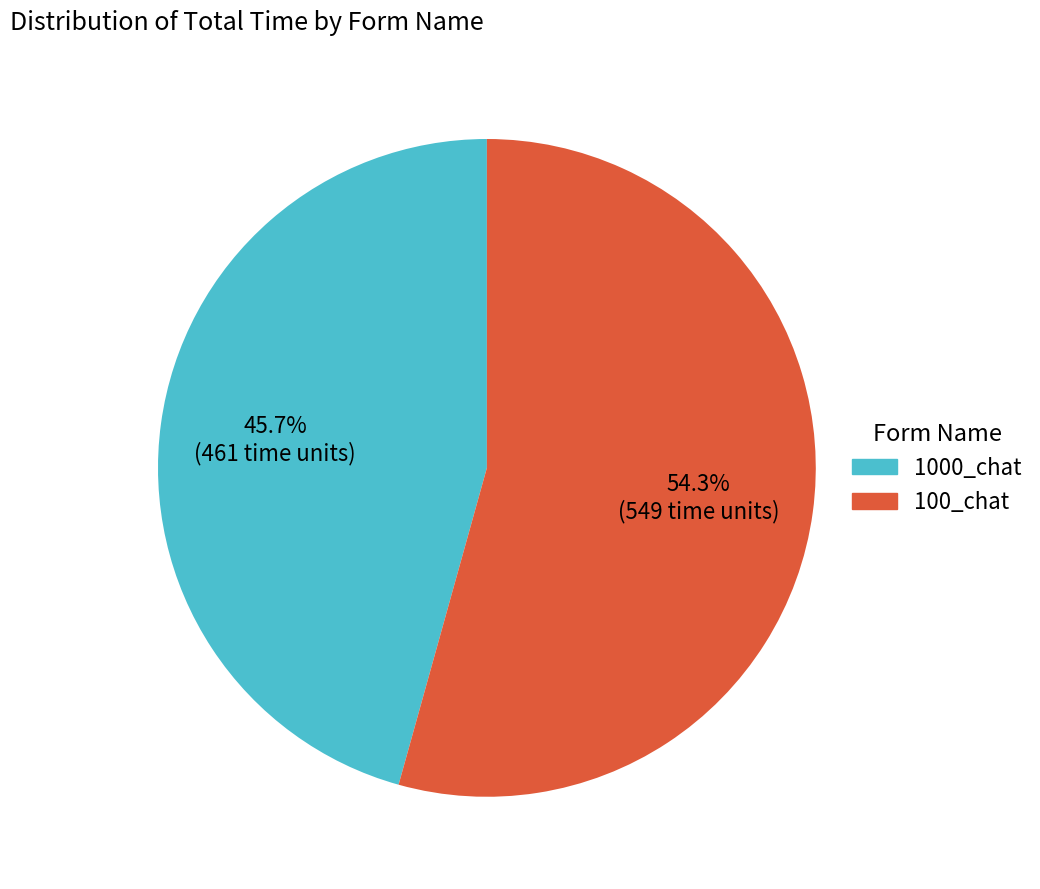

Is there any slice that represents more than half of the pie?

Yes